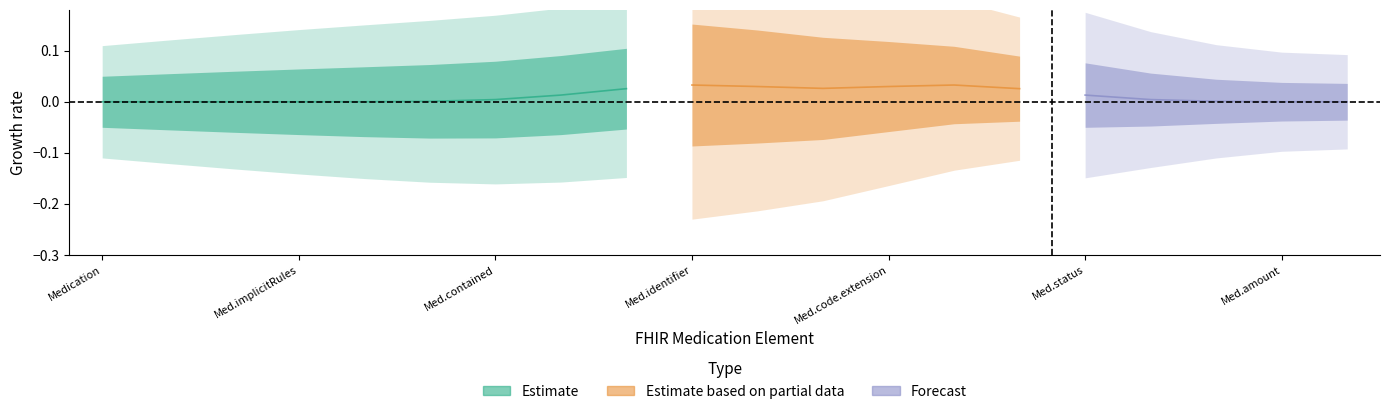

True or false: Base Min has more than 0 points higher than both neighbors.

True